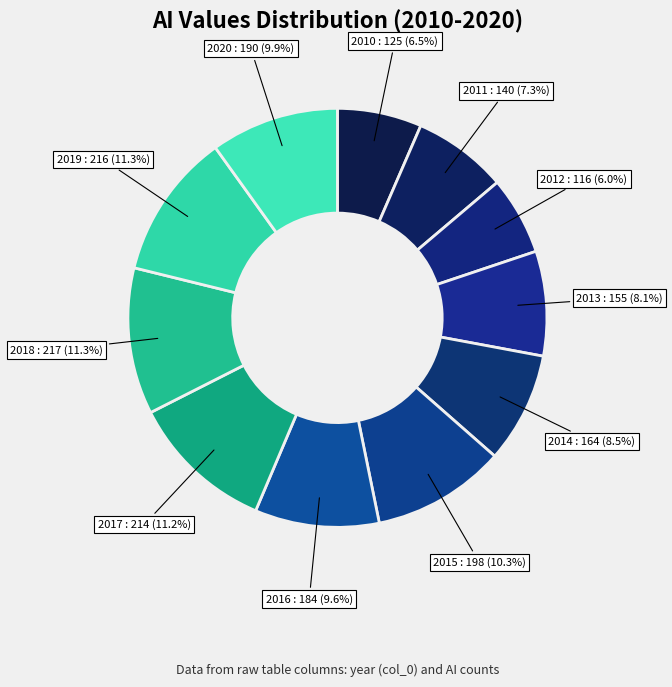

Count the number of slices in the pie.

11